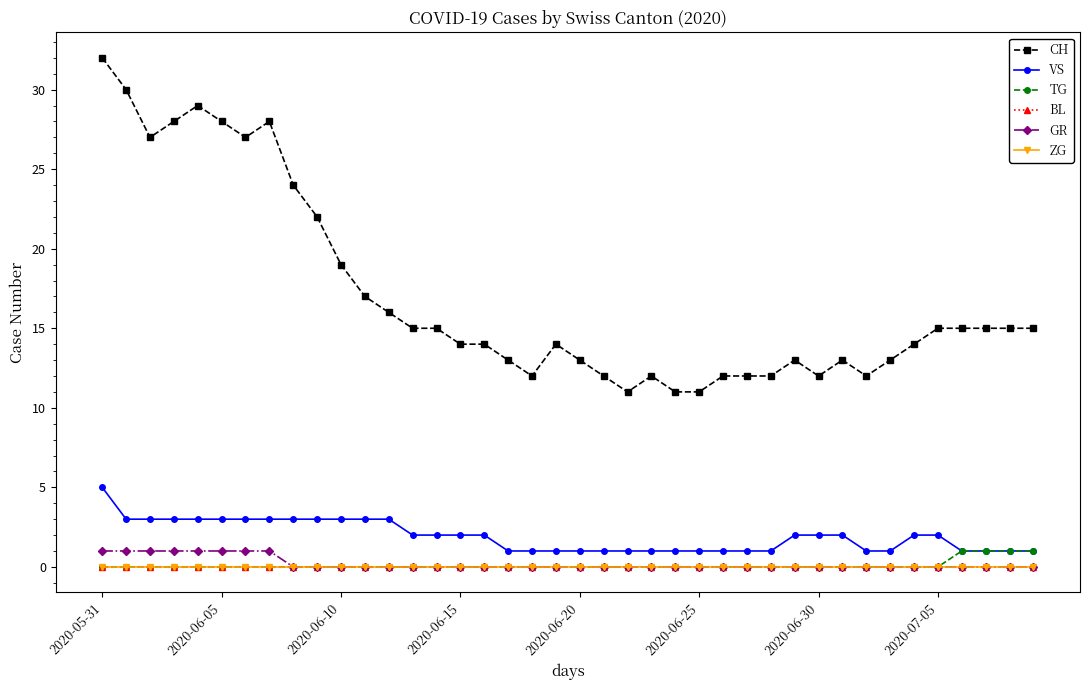

Does the chart have visible grid lines?

No